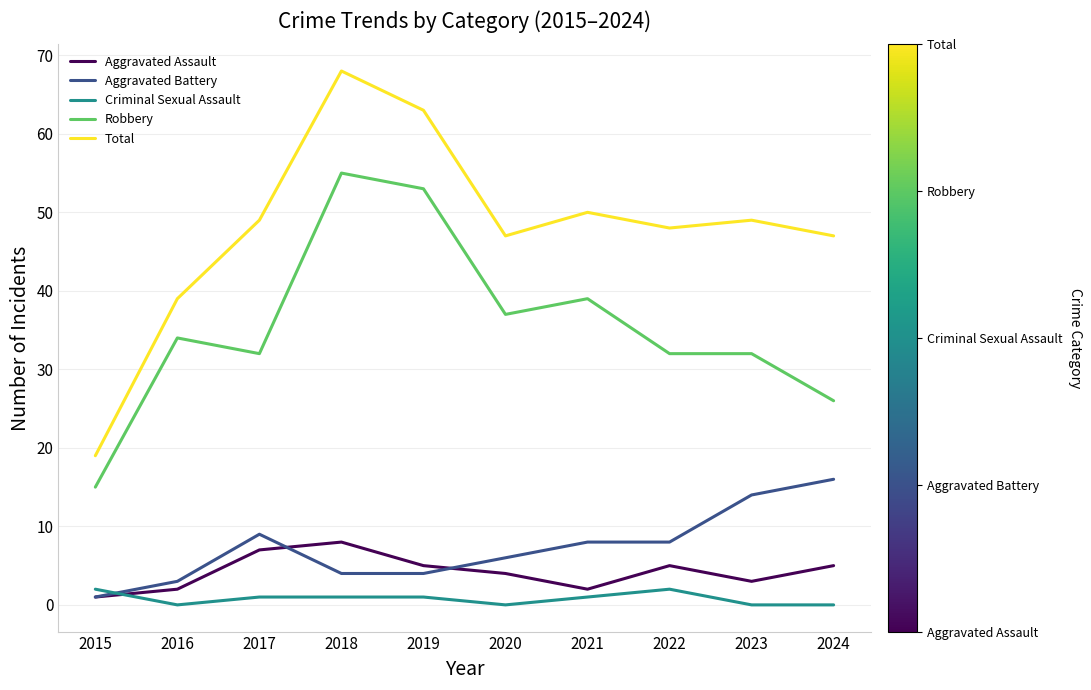

What are all the series names shown in the legend?

Aggravated Assault, Aggravated Battery, Criminal Sexual Assault, Robbery, Total